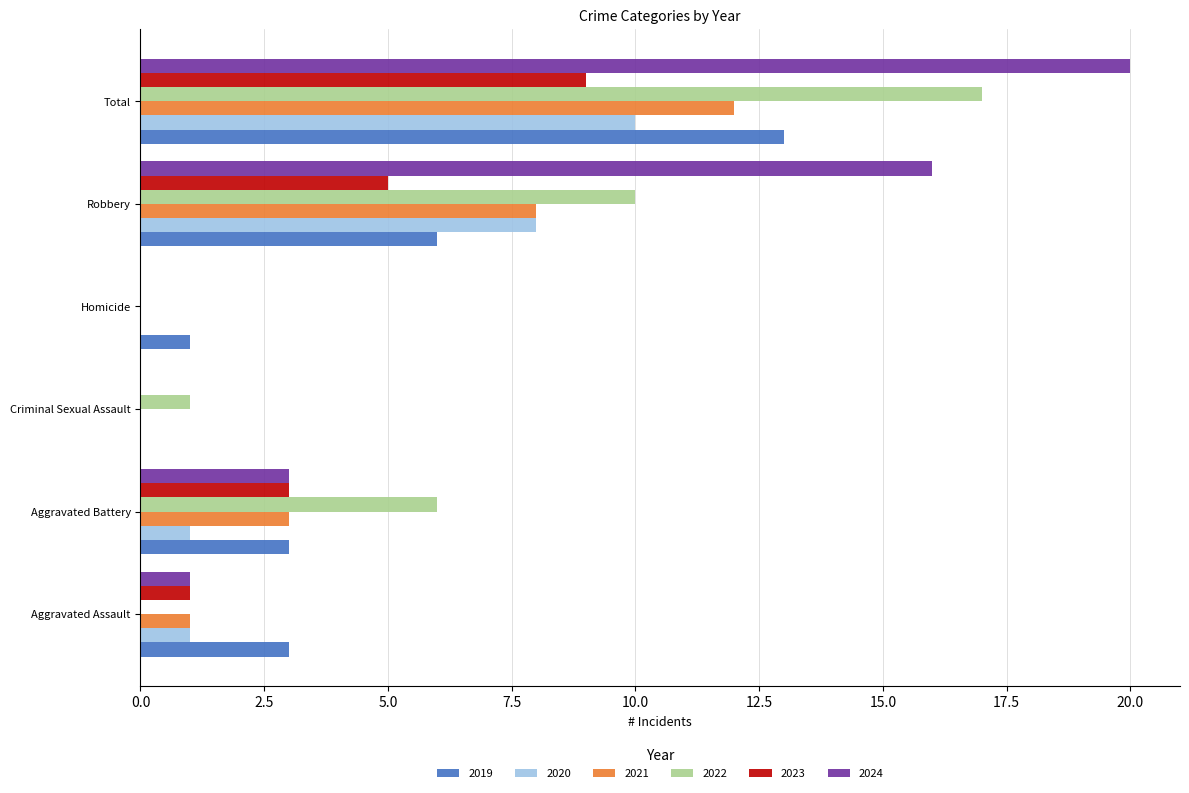

Which series changed the most between Aggravated Assault and Aggravated Battery?

2022